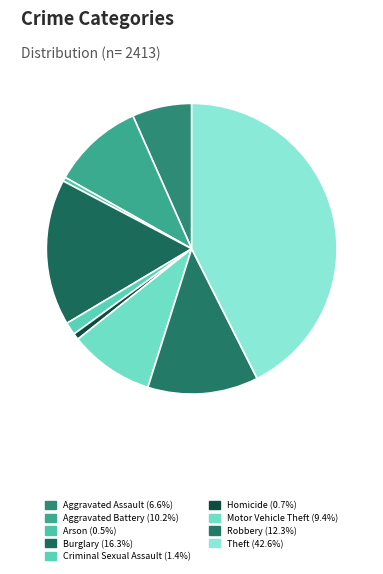

To the nearest percent, what portion does Theft represent?

43%